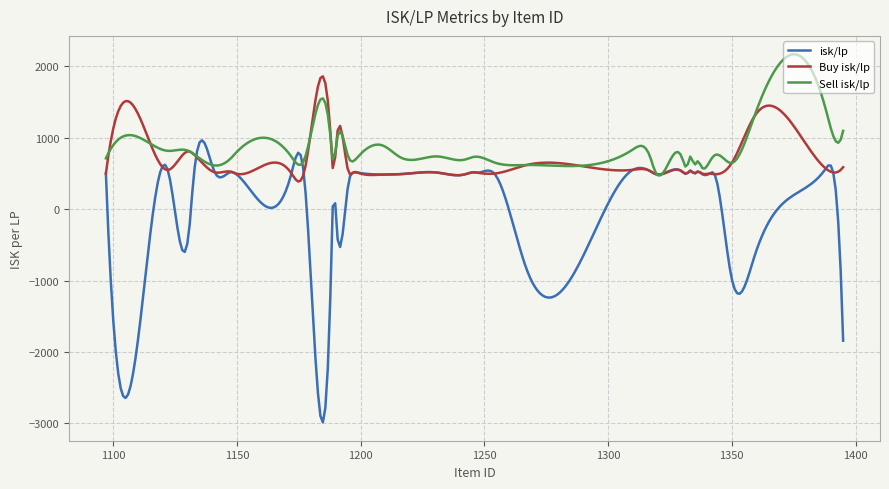

Which series ends up on top after the final intersection of isk/lp and Buy isk/lp?

Buy isk/lp